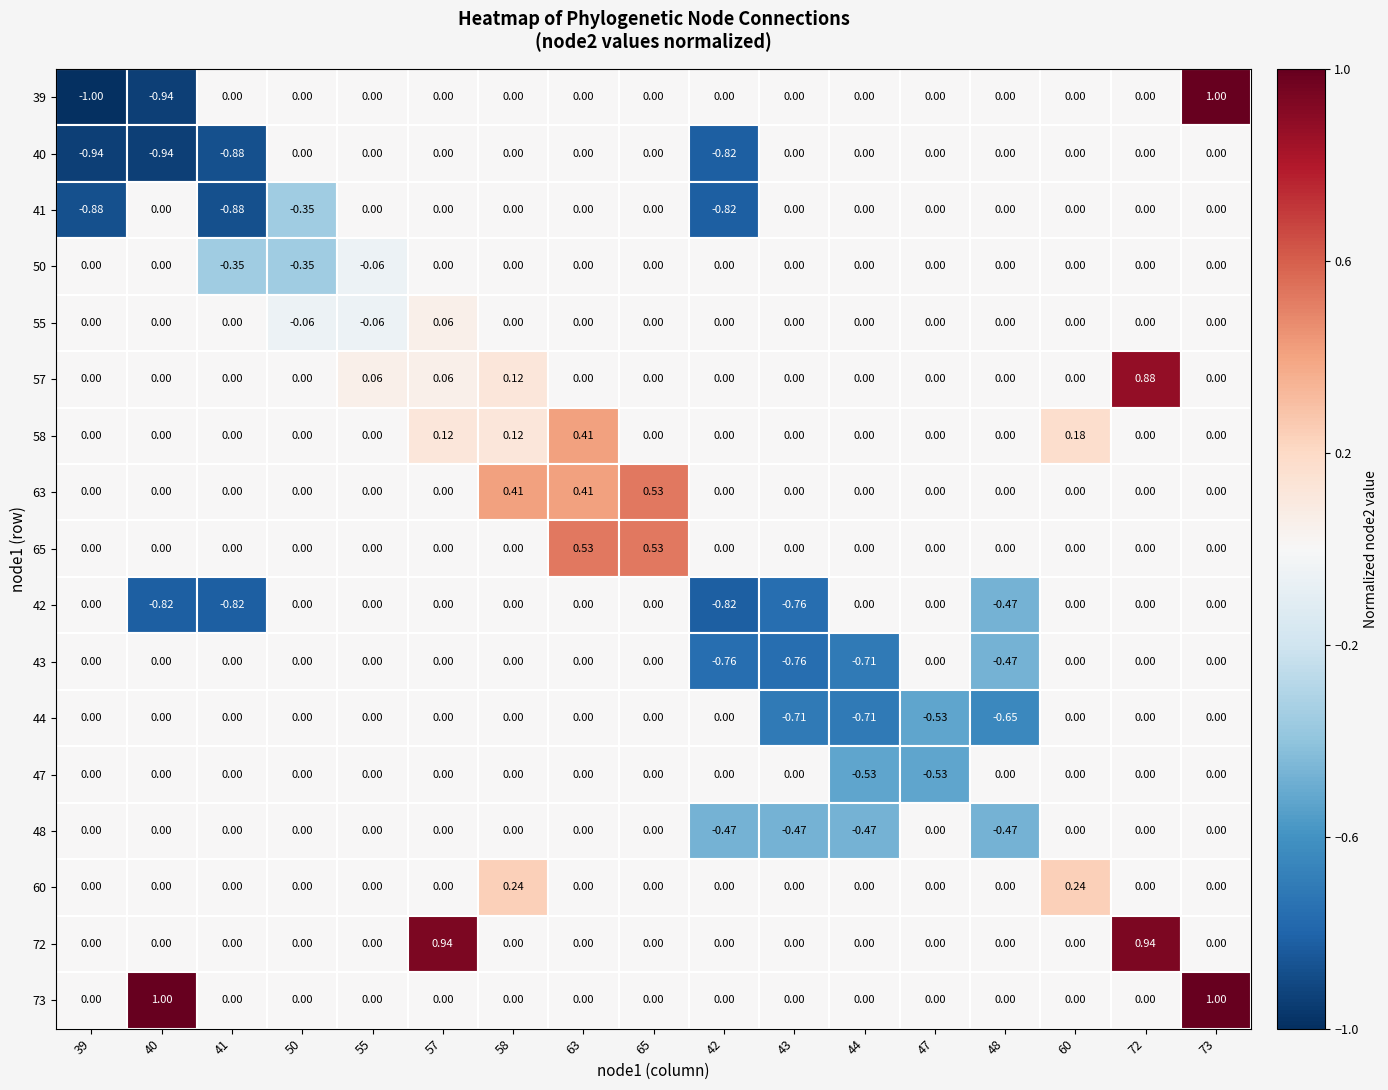

Which series changed the most between 48 and 60?

44